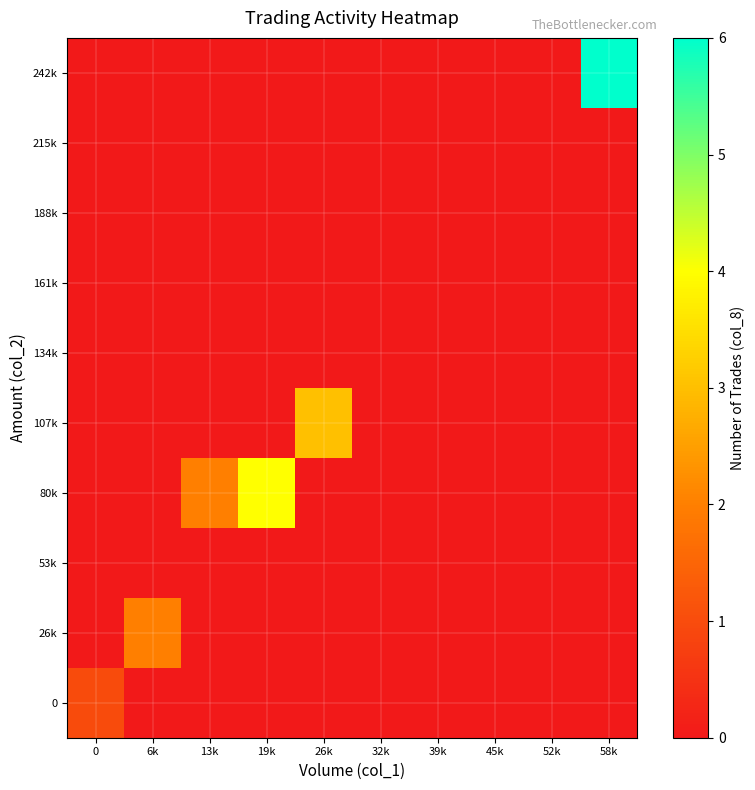

Reading right to left, extract all data points from this chart.

row_0: 0	0	0	0	0	0	0	0	0	1
row_1: 0	0	0	0	0	0	0	0	2	0
row_2: 0	0	0	0	0	0	0	0	0	0
row_3: 0	0	0	0	0	0	4	2	0	0
row_4: 0	0	0	0	0	3	0	0	0	0
row_5: 0	0	0	0	0	0	0	0	0	0
row_6: 0	0	0	0	0	0	0	0	0	0
row_7: 0	0	0	0	0	0	0	0	0	0
row_8: 0	0	0	0	0	0	0	0	0	0
row_9: 6	0	0	0	0	0	0	0	0	0